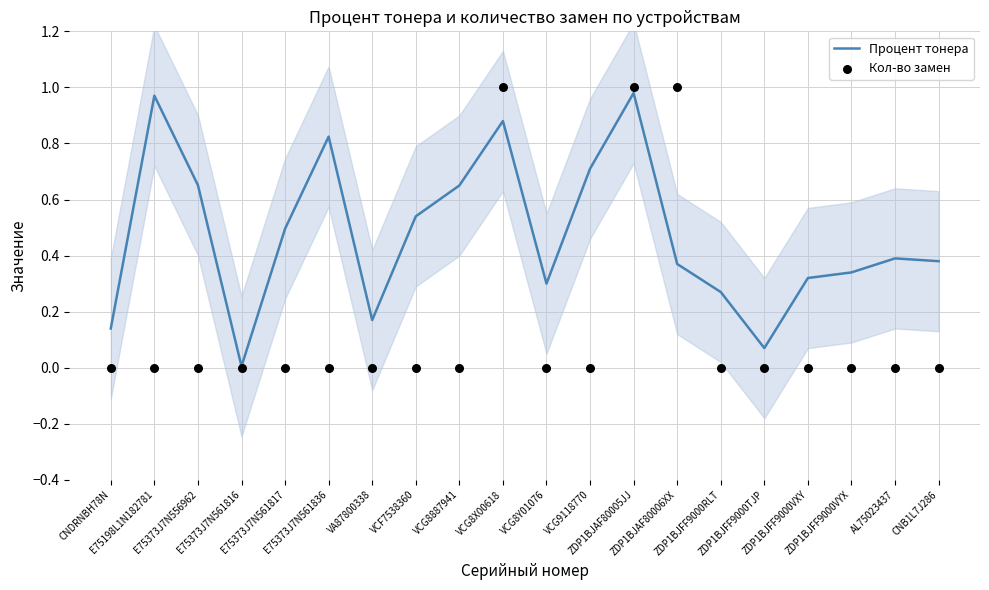

At which category is the sum across all series the highest?

ZDP1BJAF80005JJ